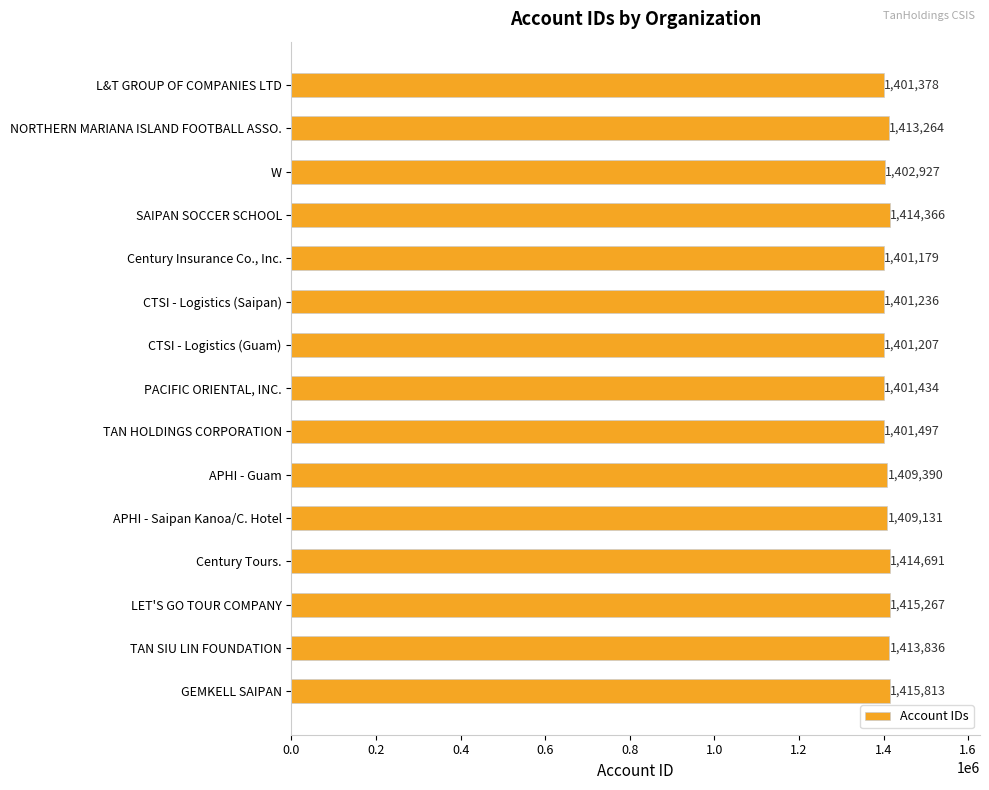

List the labels in order of value, largest first.

GEMKELL SAIPAN, LET'S GO TOUR COMPANY, Century Tours., SAIPAN SOCCER SCHOOL, TAN SIU LIN FOUNDATION, NORTHERN MARIANA ISLAND FOOTBALL ASSO., APHI - Guam, APHI - Saipan Kanoa/C. Hotel, W, TAN HOLDINGS CORPORATION, PACIFIC ORIENTAL, INC., L&T GROUP OF COMPANIES LTD, CTSI - Logistics (Saipan), CTSI - Logistics (Guam), Century Insurance Co., Inc.